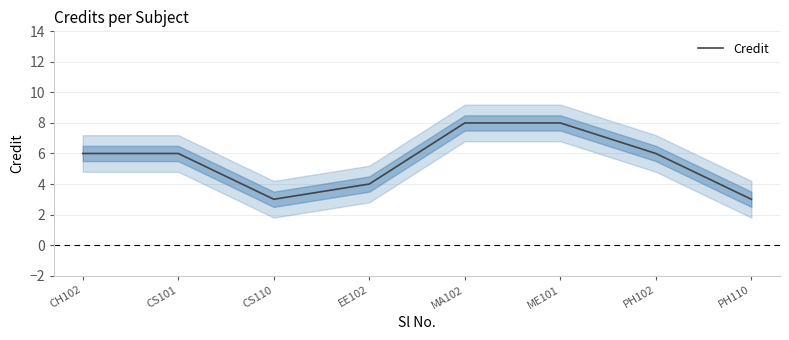

Reading right to left, list all the values displayed in this chart.

3	6	8	8	4	3	6	6